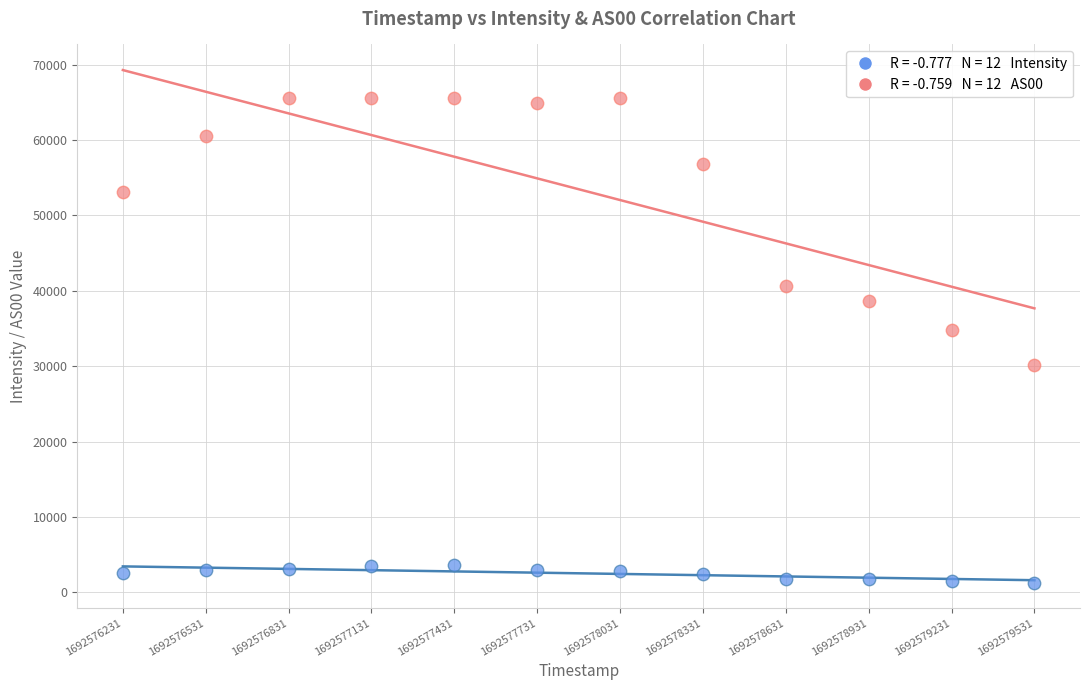

Across all data points, what is the range of X values (max minus min)?

3300.0